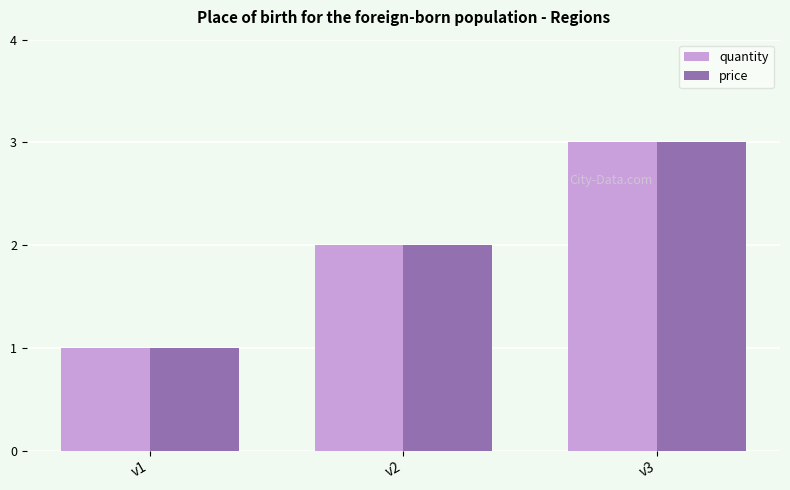

List the labels in order of quantity value, smallest first.

v1, v2, v3